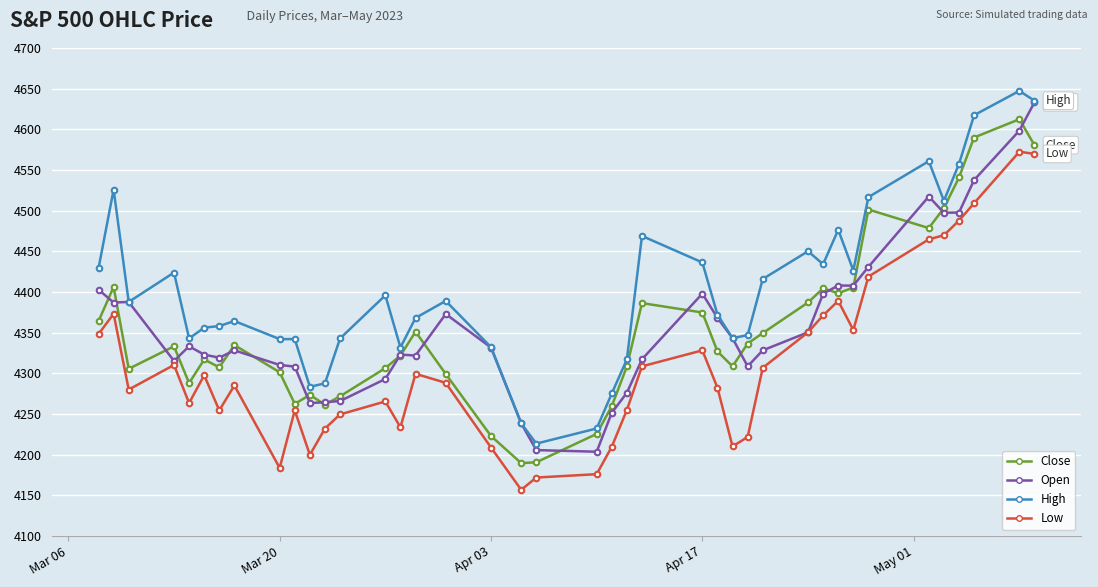

Rank the series by their maximum value, from lowest to highest.

Low, Close, Open, High